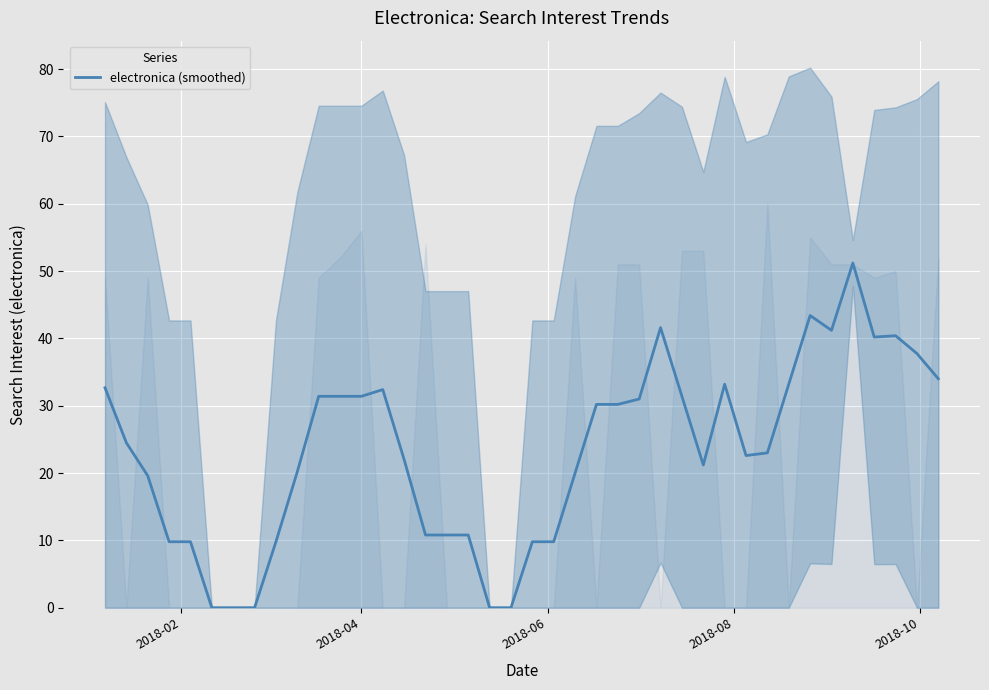

What is the maximum value for electronica (smoothed)?

51.2